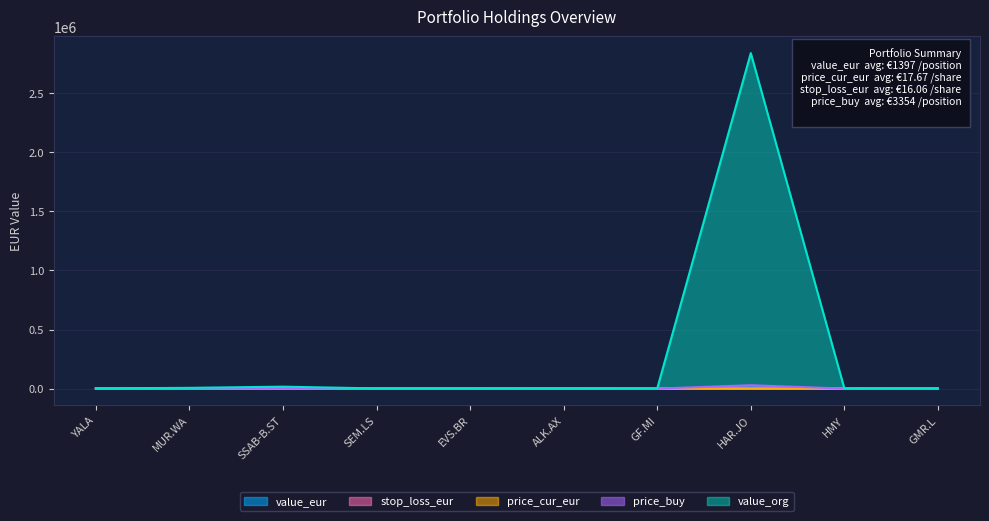

How many lines are shown in the chart?

5